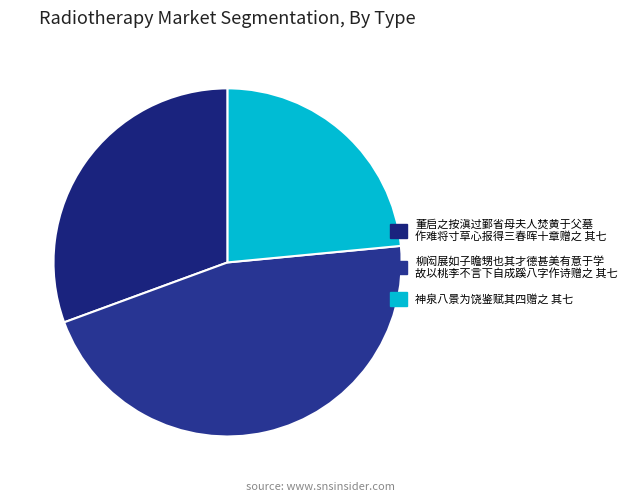

Which category has the smallest portion of the pie?

神泉八景为饶鉴赋其四赠之 其七